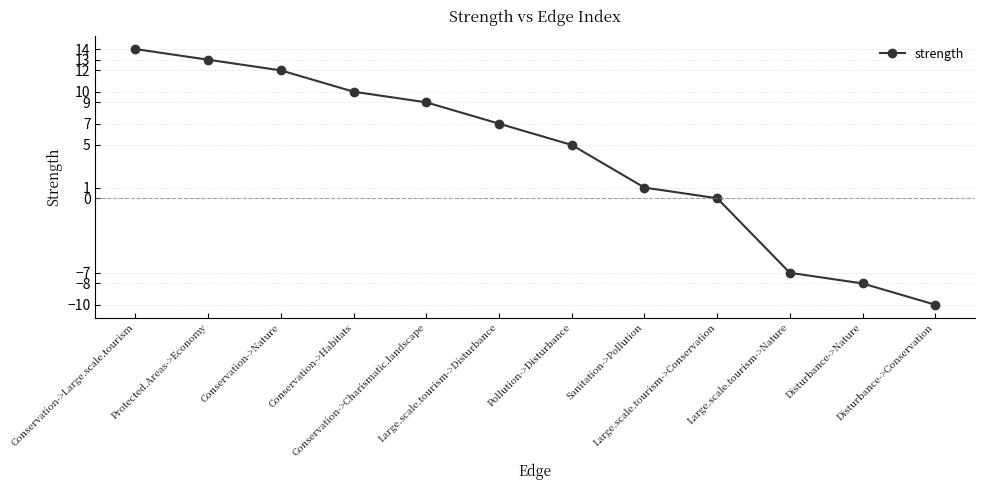

What is the sum of the values at Conservation->Large.scale.tourism and Sanitation->Pollution?

15